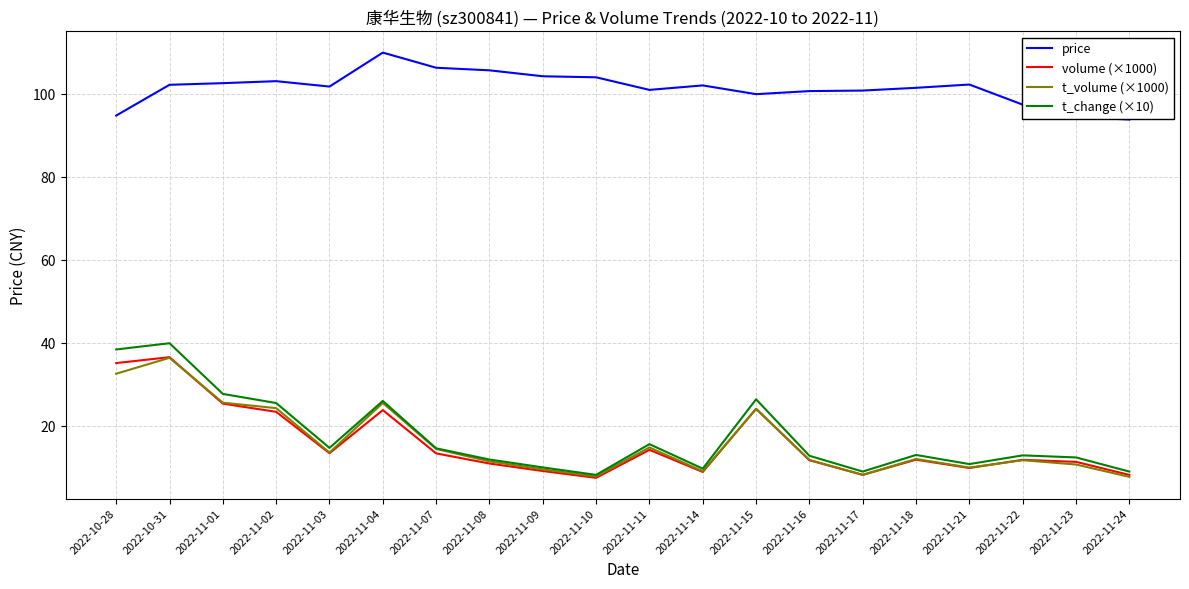

What is the difference between the maximum and minimum values in the t_change (×10) series?

31.7